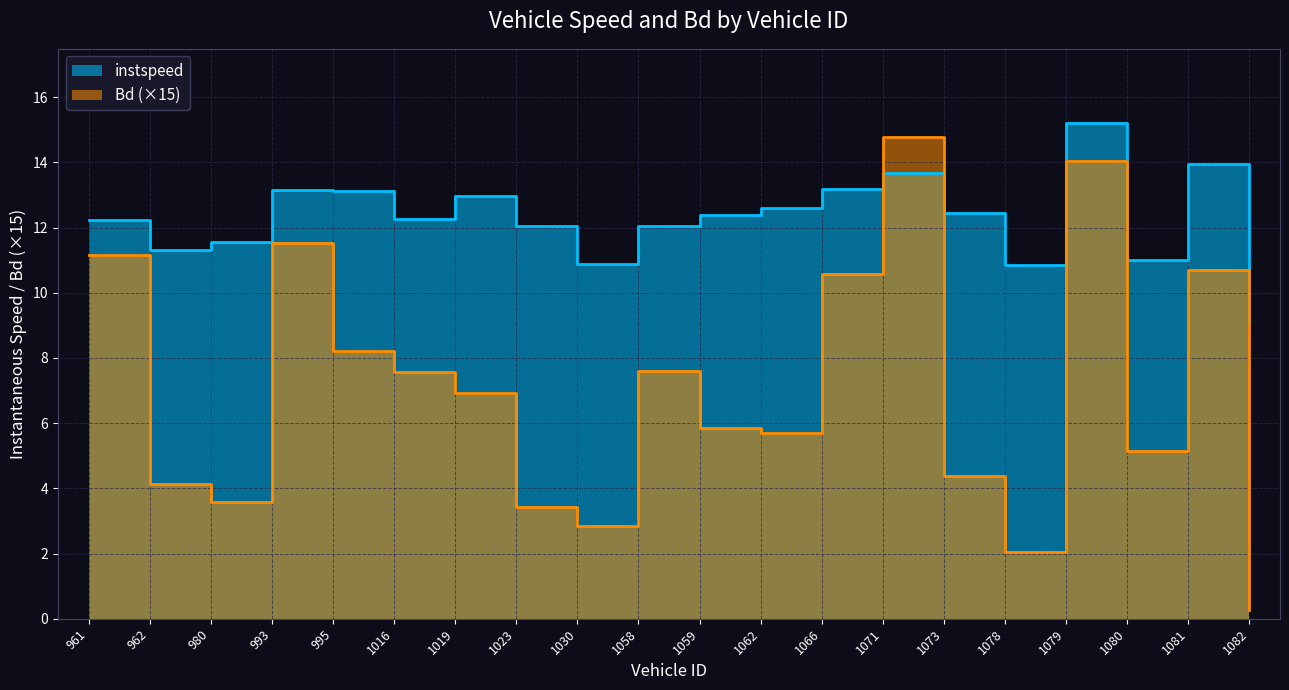

What is the value of the instspeed point at the 12th from the left?

12.6